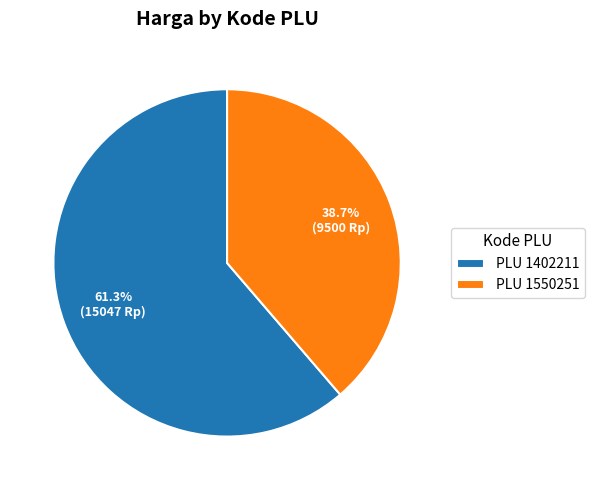

Count the number of slices in the pie.

2